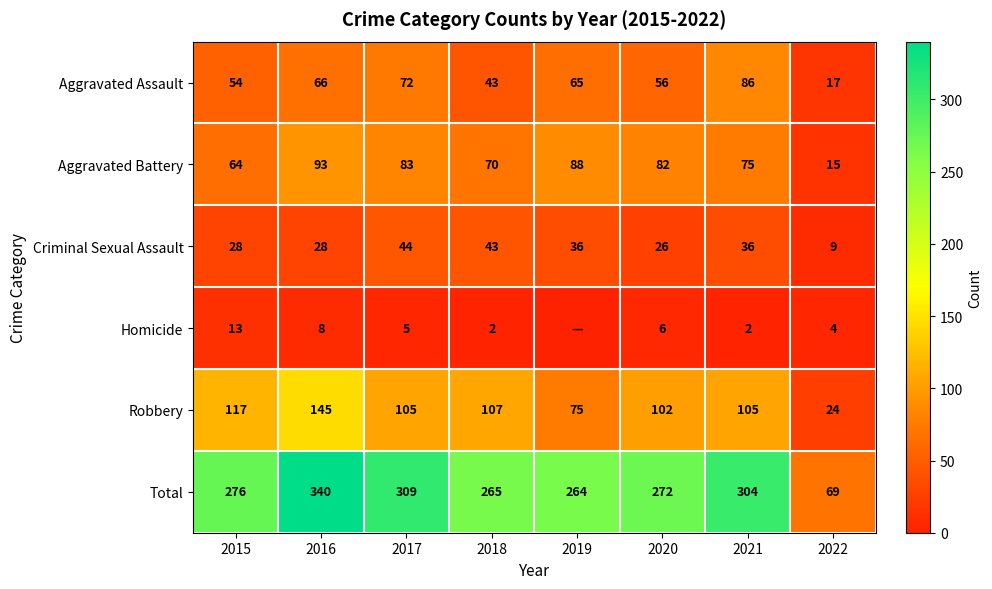

At which label is Aggravated Assault closest to 51?

2015